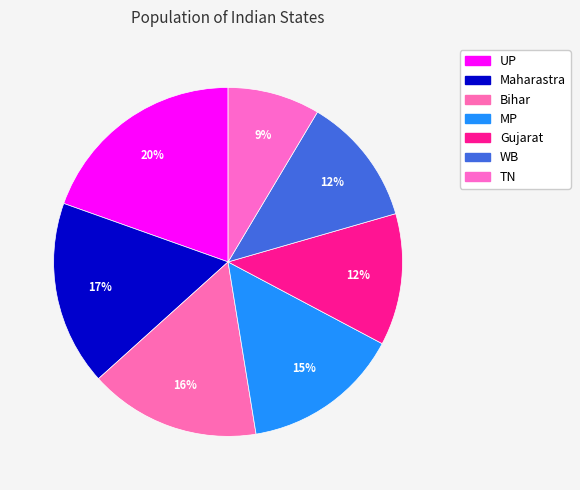

How many segments does this pie chart have?

7